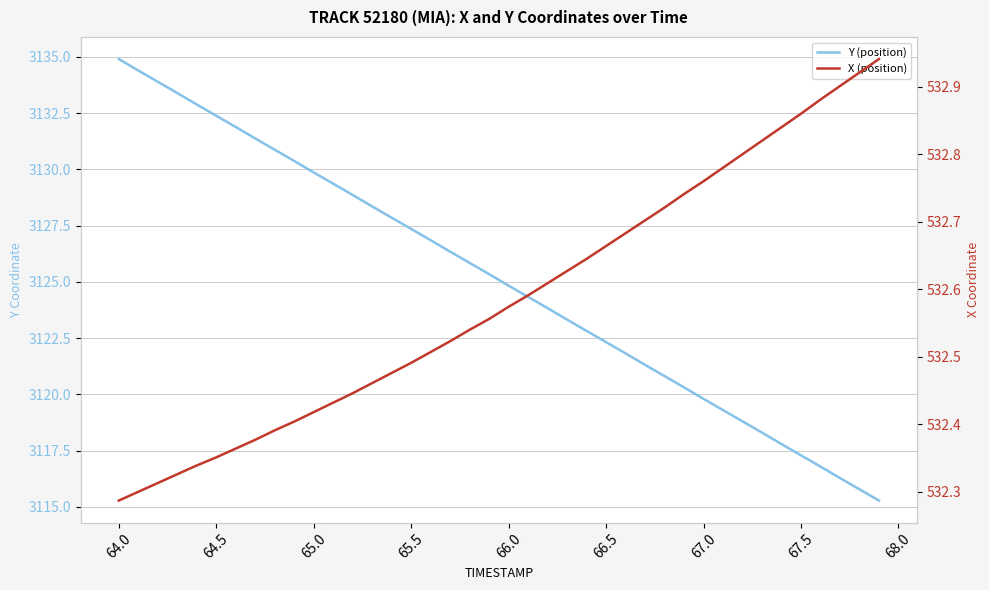

How many data points does each series have?

40